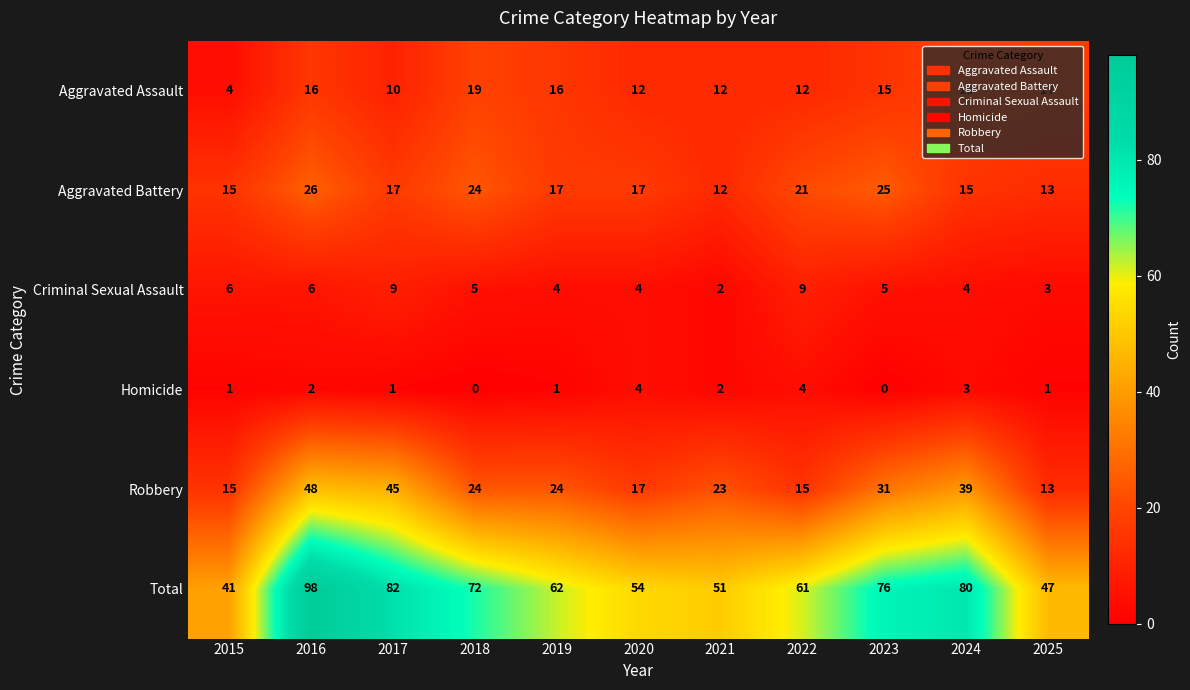

The Robbery series shows 15 at 2015. True or false?

True